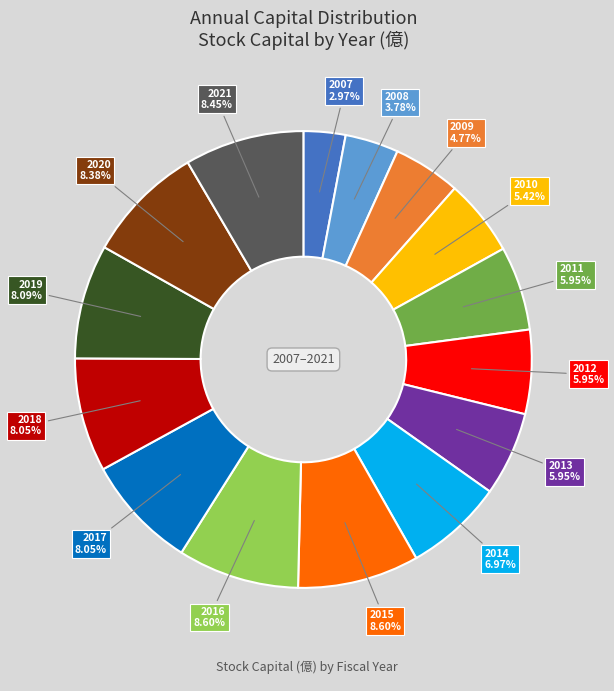

To the nearest percent, what is the combined percentage of 2010 and 2013?

11%